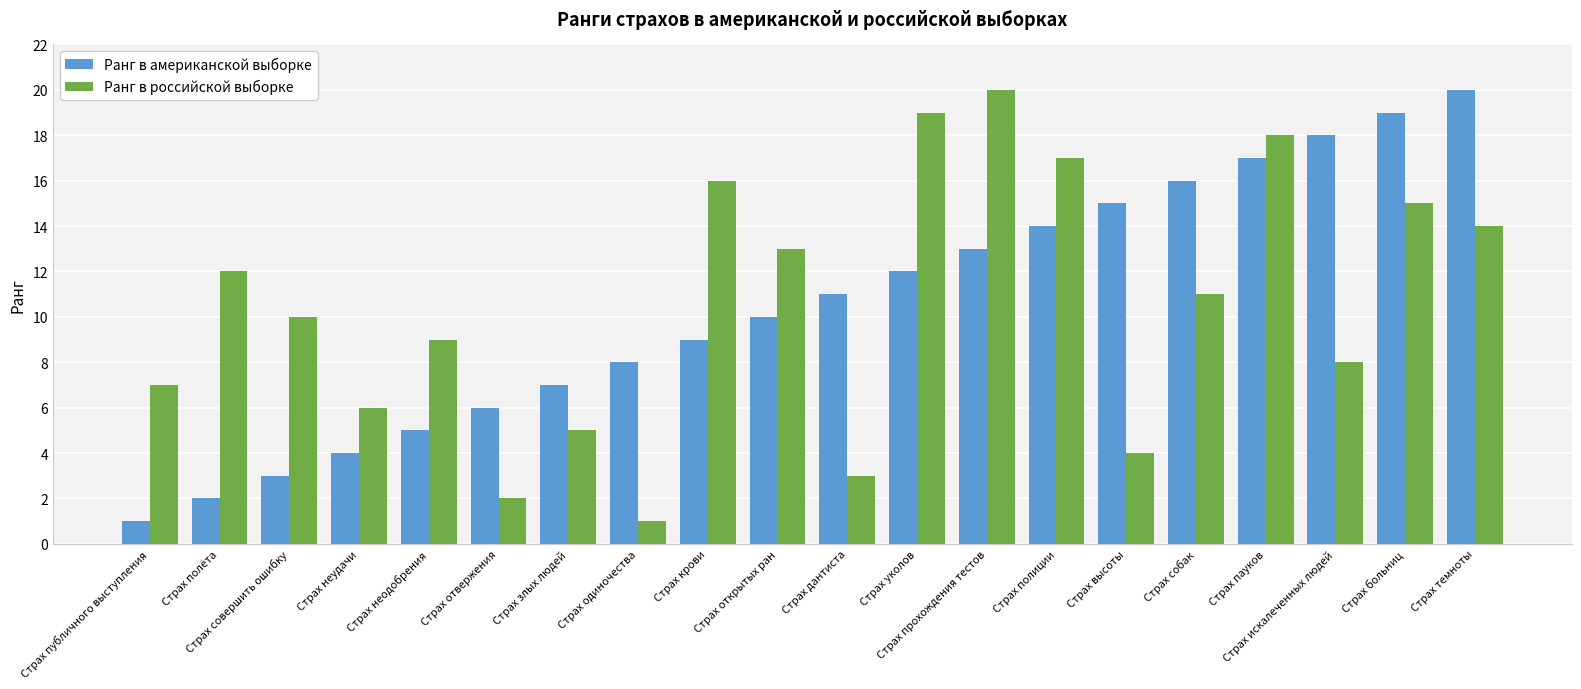

What is the difference between the second highest and second lowest values in the Ранг в российской выборке series?

17